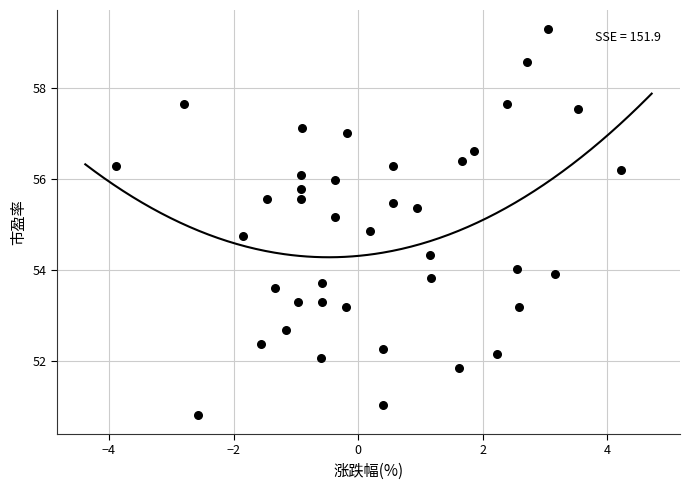

What is the range of X values (max minus min)?

8.1